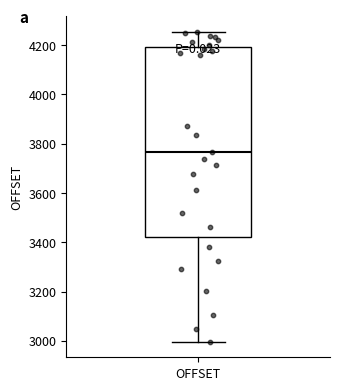

Where does the upper whisker of the box for OFFSET end on the y-axis? The values are not printed on the chart, so give them approximately, as read against the axis.

4260